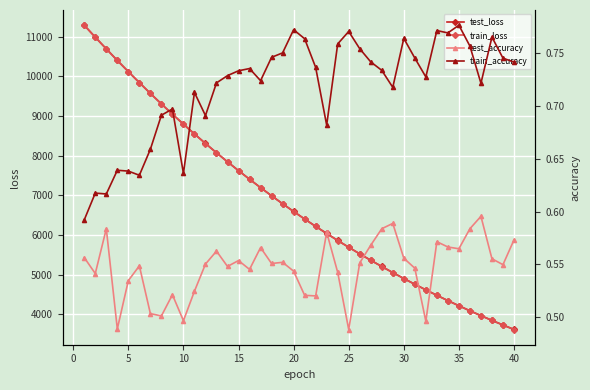

Which series has the largest total across all categories?

test_loss